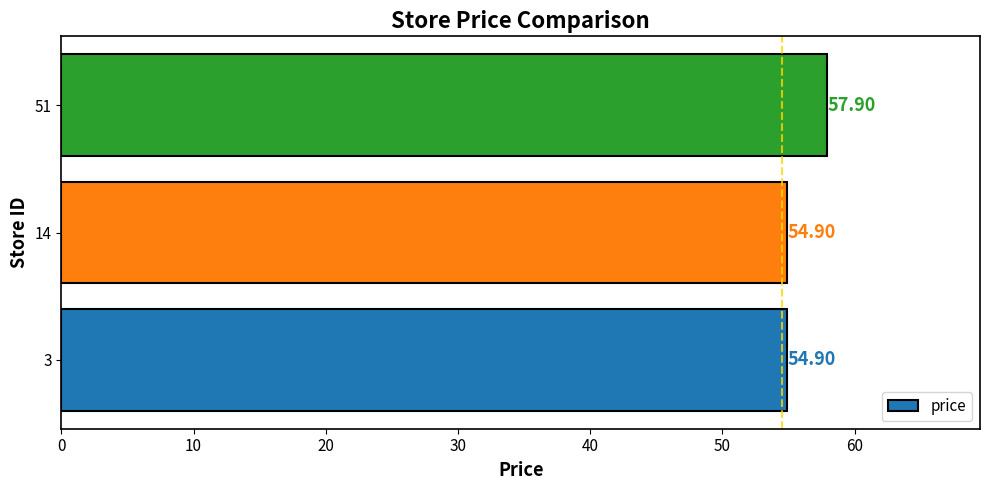

What is the ratio of the value at 51 to the value at 3?

1.1